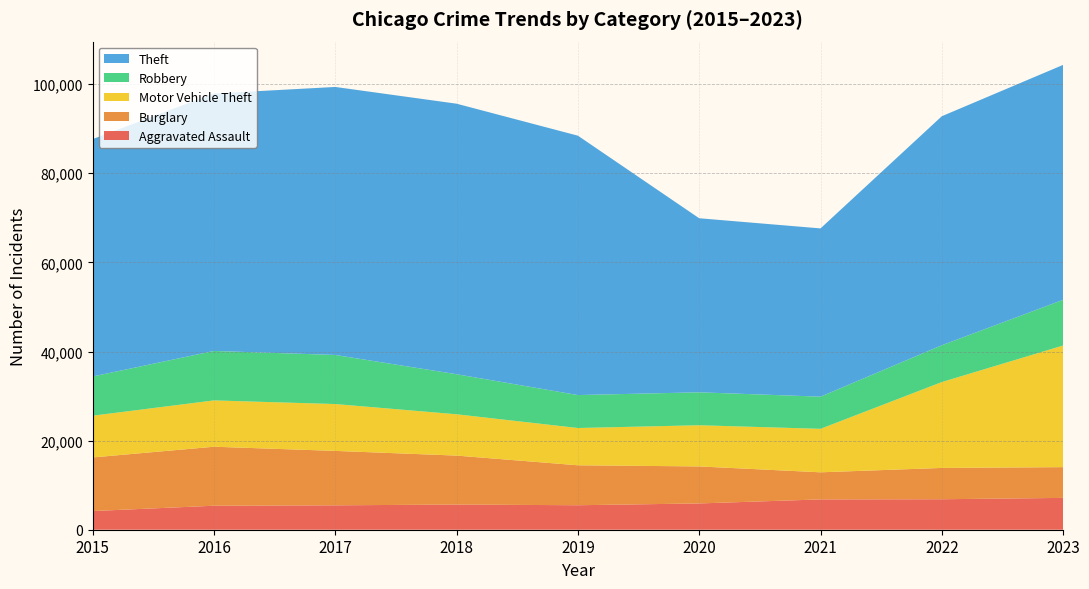

Reading left to right, list all the values displayed in this chart.

Aggravated Assault: 4189	5386	5475	5652	5495	5899	6803	6839	7144
Burglary: 12034	13242	12216	10985	8969	8307	6082	7028	6903
Motor Vehicle Theft: 9366	10396	10514	9271	8363	9242	9758	19274	27297
Robbery: 8801	11102	11020	8991	7396	7394	7221	8264	10256
Theft: 53281	57779	60151	60719	58217	39064	37764	51400	52730